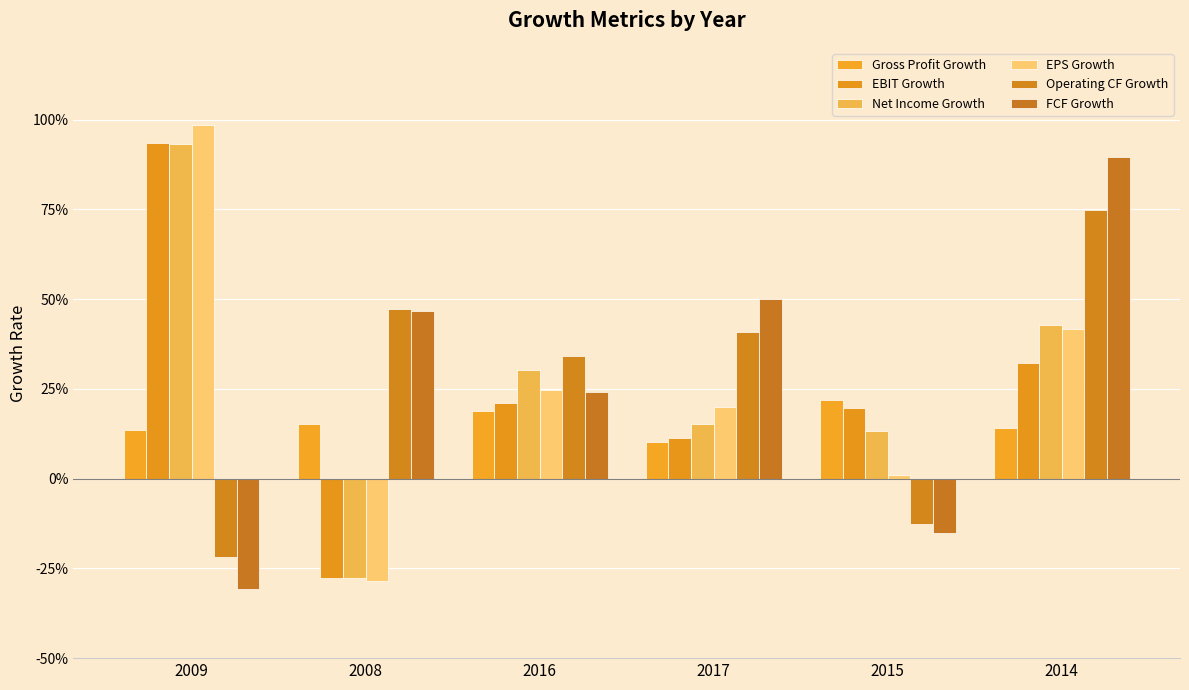

Rank the categories by EBIT Growth value from lowest to highest.

2008, 2017, 2015, 2016, 2014, 2009